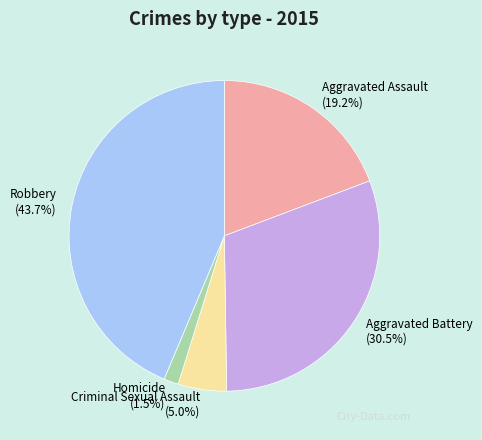

Combined, do Homicide and Aggravated Battery account for over 50%?

No